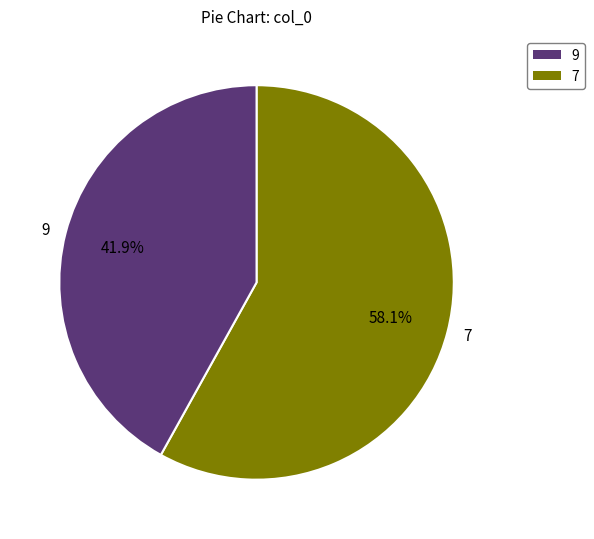

Which has a higher value, 9 or 7?

7